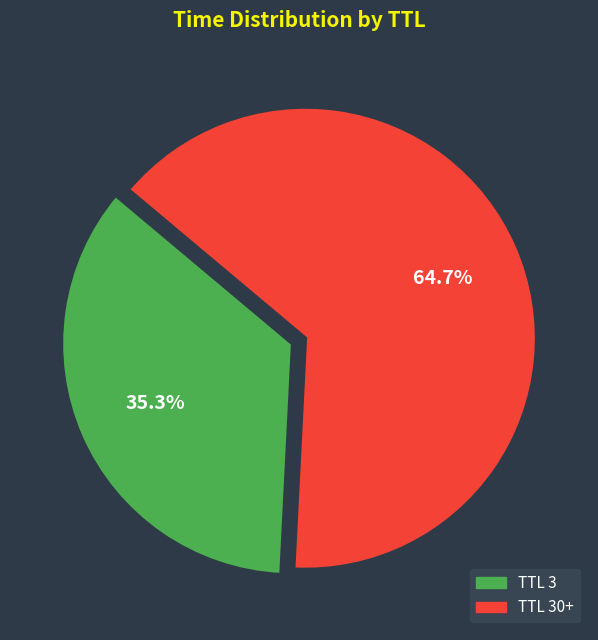

Is there any slice that represents more than half of the pie?

Yes